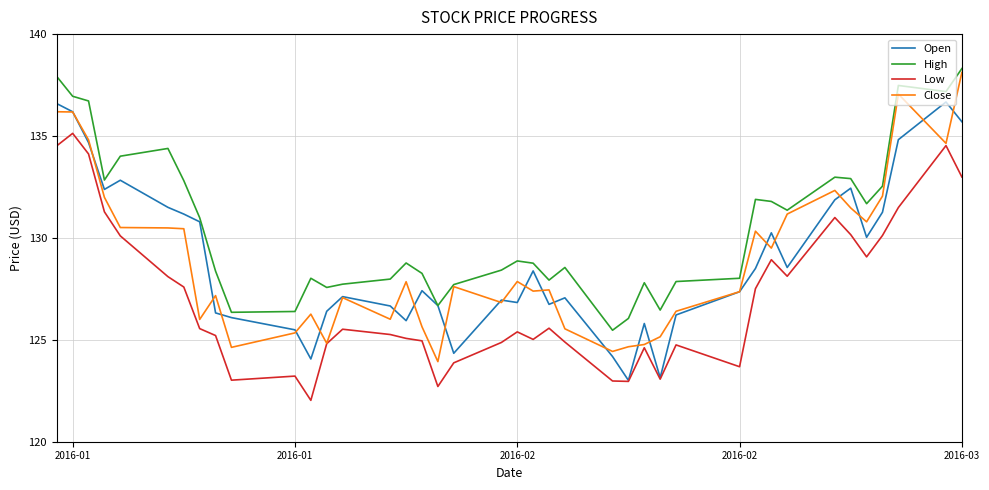

What is the greatest value displayed?

138.3